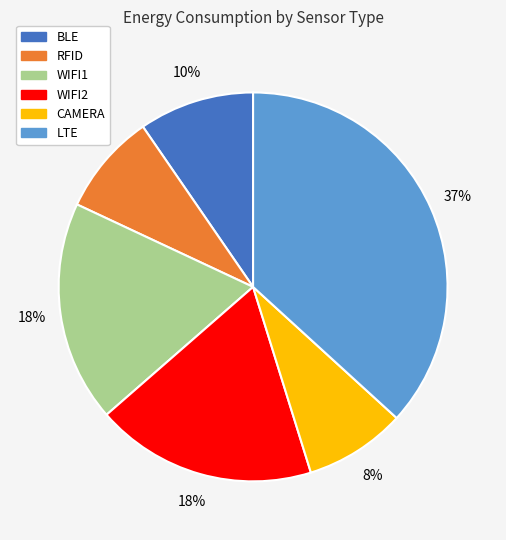

Approximately how many times larger is the value at BLE compared to LTE?

0.3